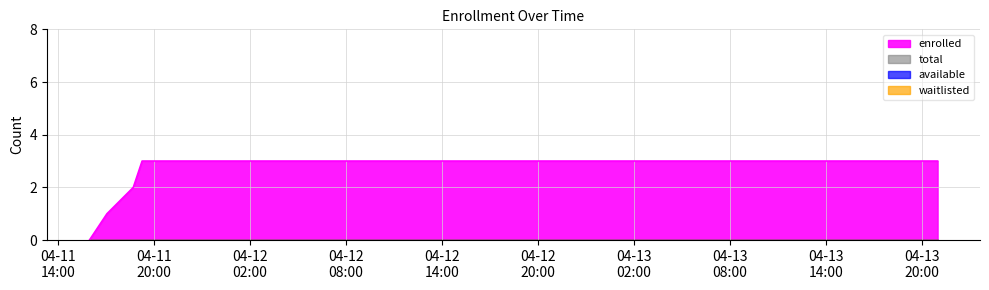

At which category is the sum across all series the highest?

2025-04-11T19:15:21